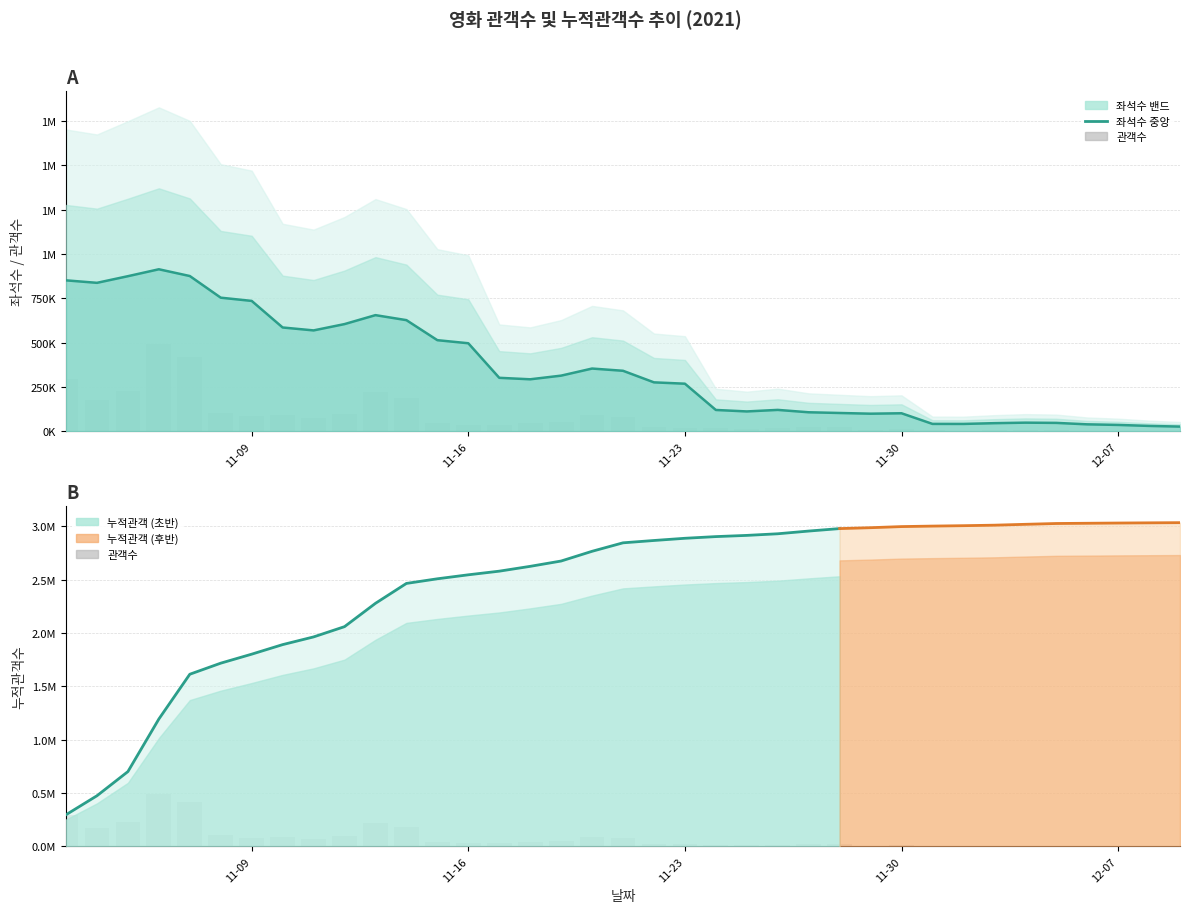

The value of 좌석수 at 21 is 156299.8. True or false?

False